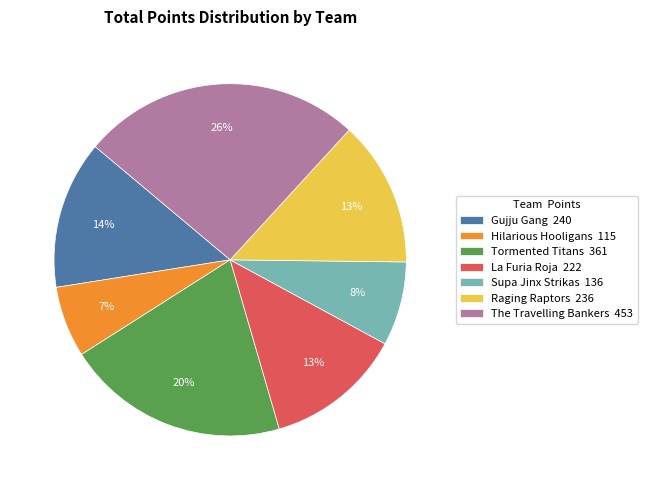

Which category has the biggest portion of the pie?

The Travelling Bankers